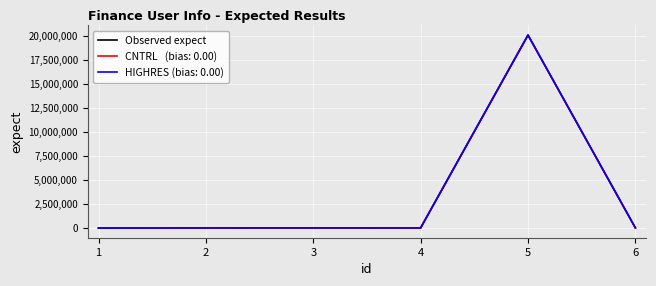

What is the maximum value shown in the chart?

20042572.0